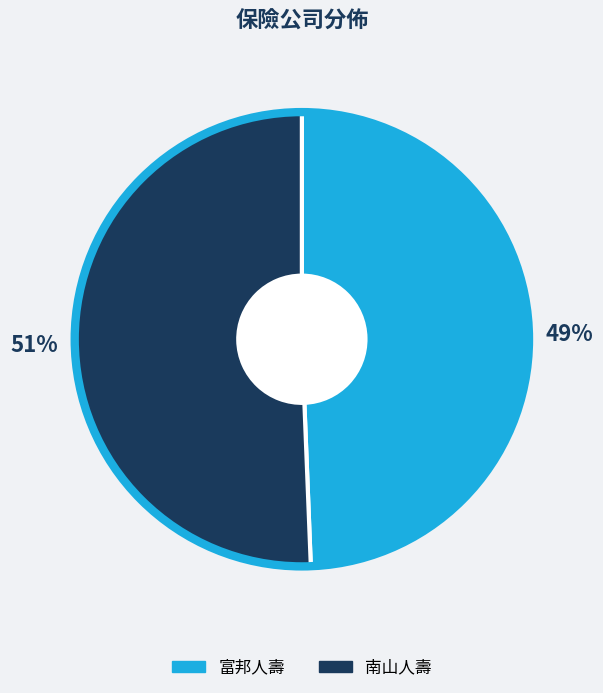

Which category has the smallest portion of the pie?

富邦人壽